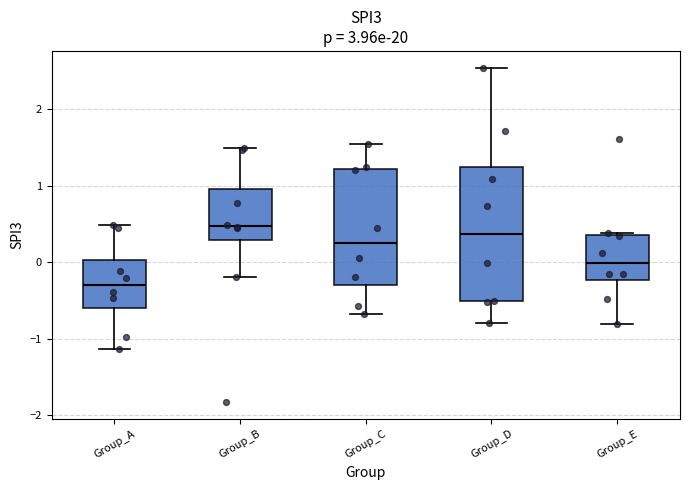

Reading left to right, read every box against the y-axis: the position of its median line, the range the box covers, and the ends of its whiskers. The values are not printed on the chart, so give them approximately, as read against the axis.

Group_A: median -0.3, box -0.6 to 0.0, whiskers -1.1 to 0.5
Group_B: median 0.5, box 0.3 to 1.0, whiskers -0.2 to 1.5
Group_C: median 0.3, box -0.3 to 1.2, whiskers -0.7 to 1.6
Group_D: median 0.4, box -0.5 to 1.2, whiskers -0.8 to 2.5
Group_E: median 0.0, box -0.2 to 0.4, whiskers -0.8 to 0.4